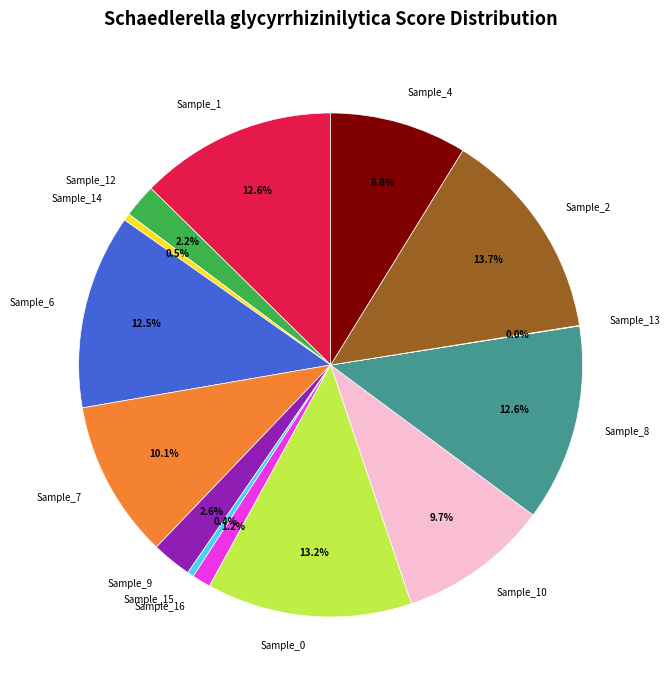

Which slice is the largest?

Sample_2